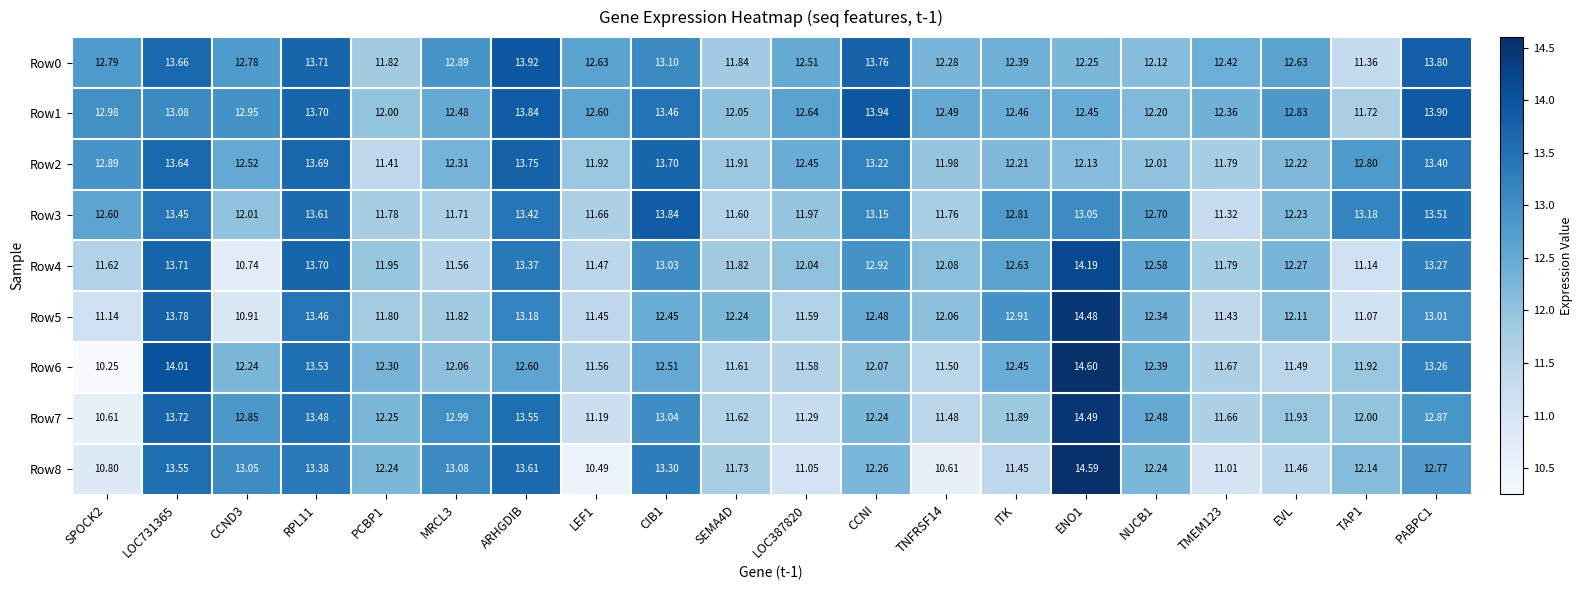

What is the difference between the highest and lowest values at LOC731365?

0.9